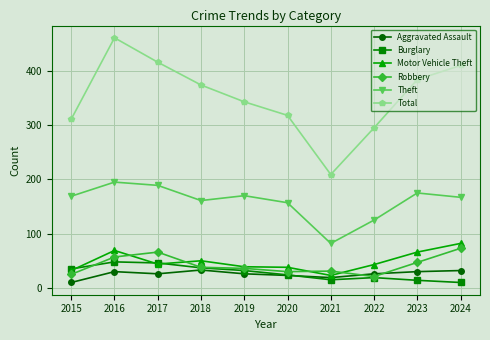

Count the number of categories in the chart.

10